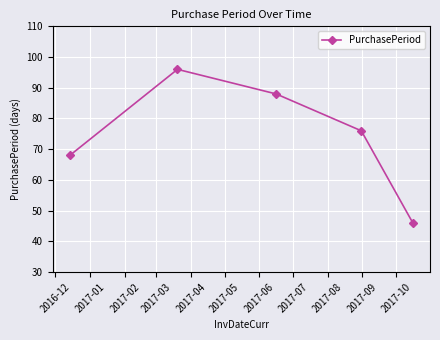

What is the value of the 4th point from the left?

76